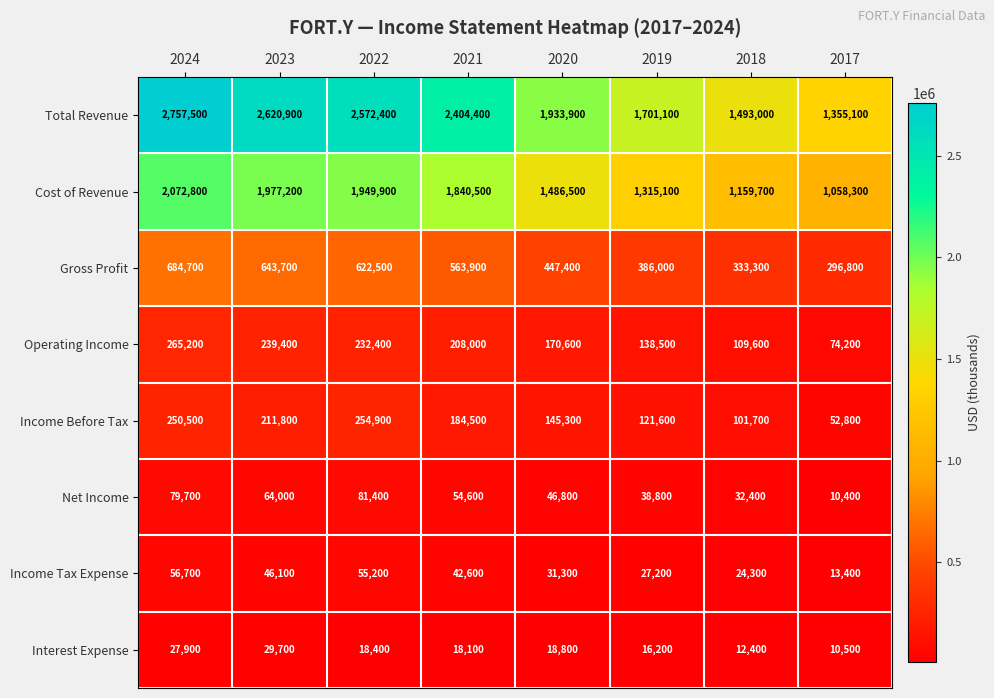

Which category has the highest value across all series?

2024